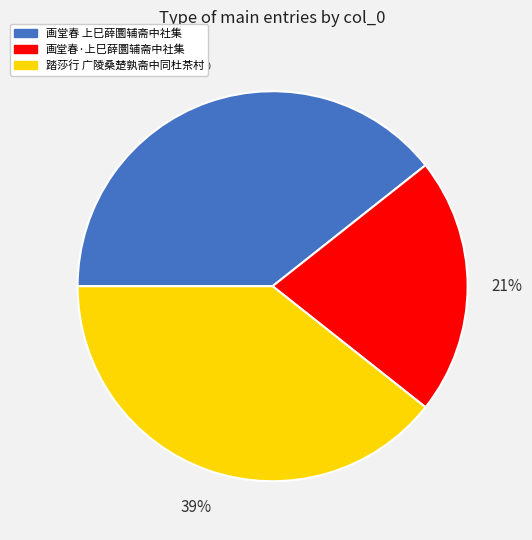

To the nearest percent, what is the average slice percentage?

33%